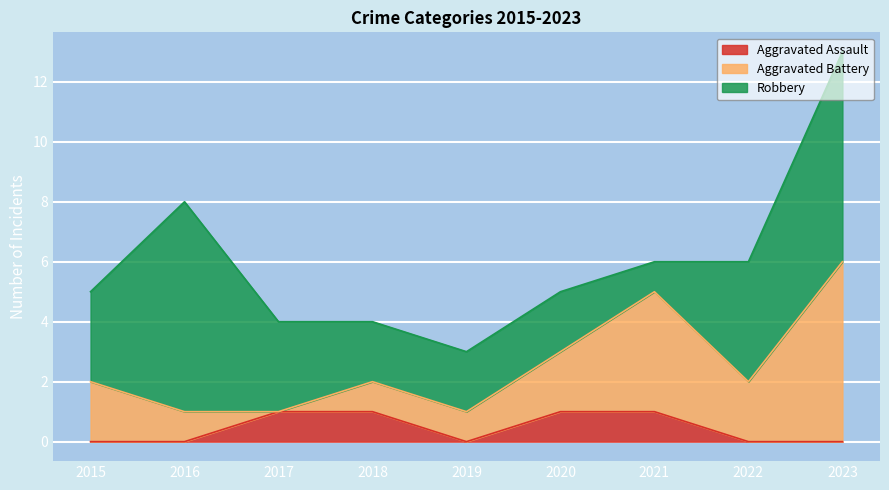

True or false: Aggravated Assault and Robbery cross at least once.

False